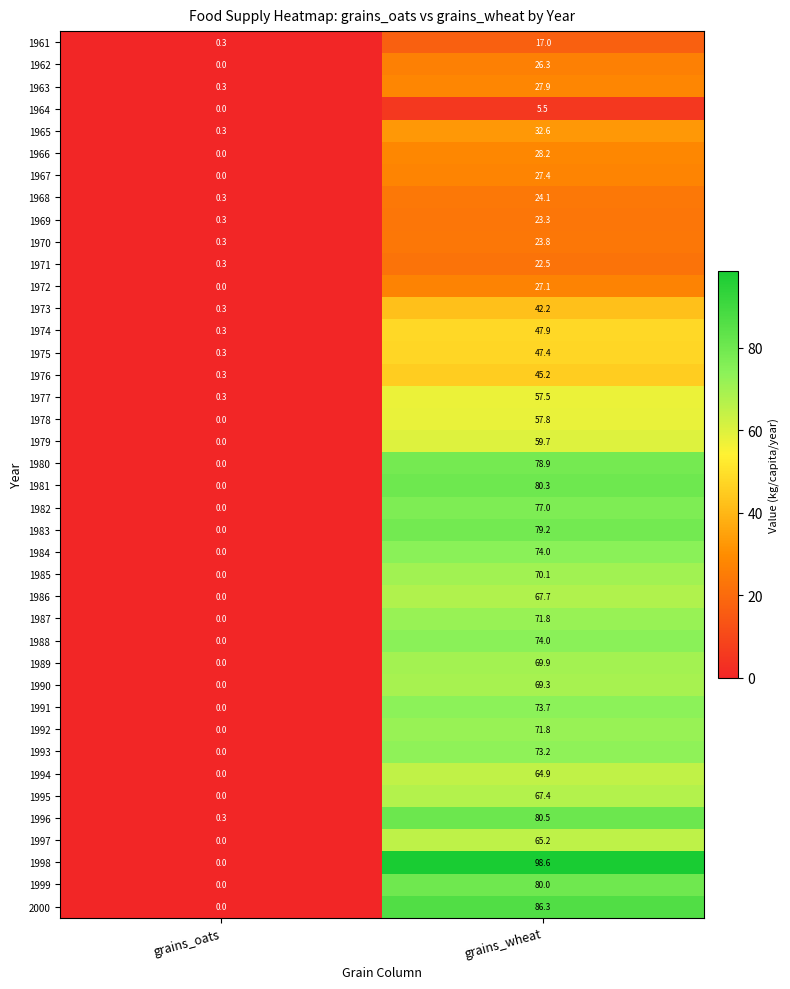

How many distinct data groups are displayed?

40